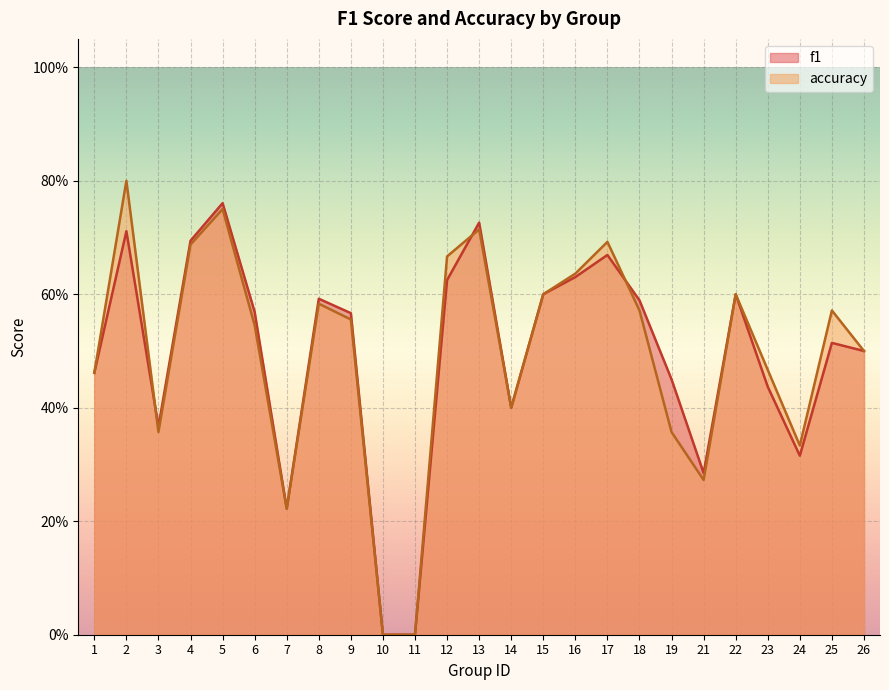

What are all the series names shown in the legend?

f1, accuracy